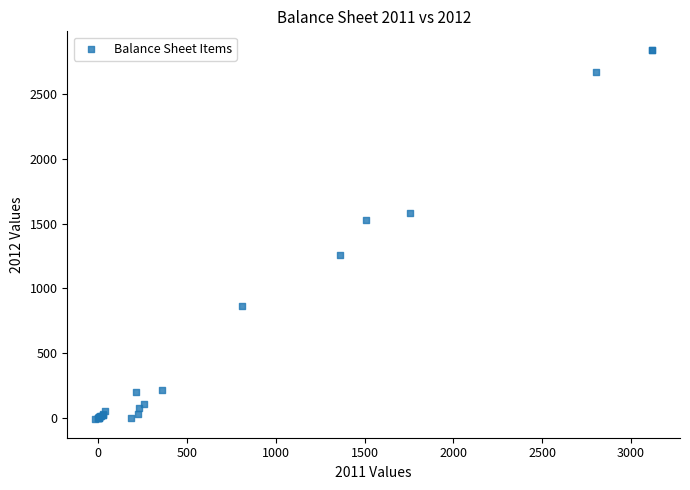

What Y value in the scatter plot is closest to 1415?

1524